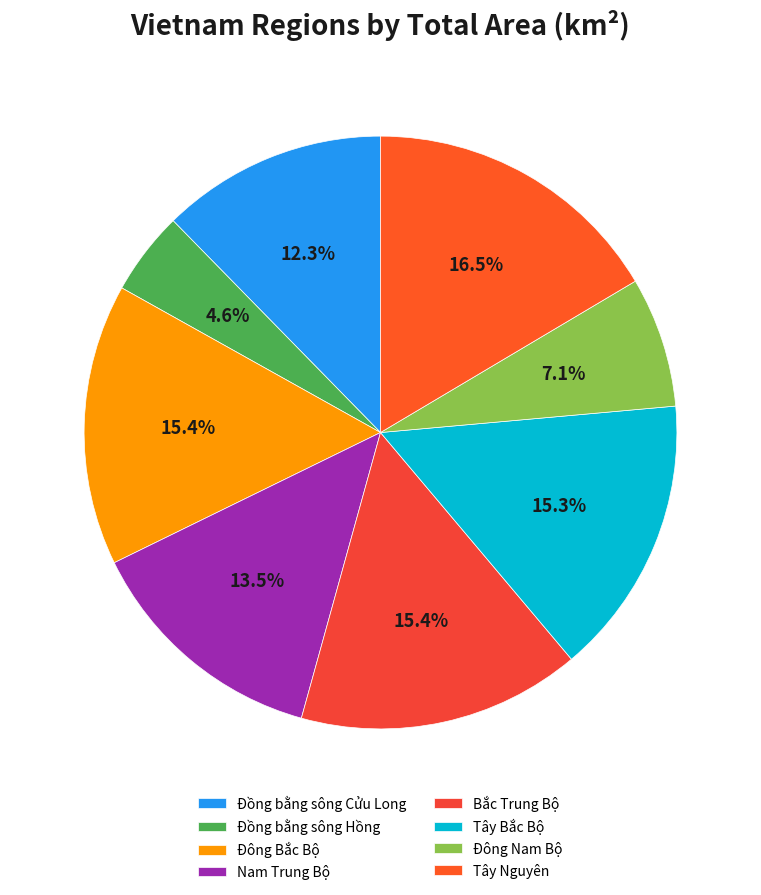

How many slices are in this pie chart?

8